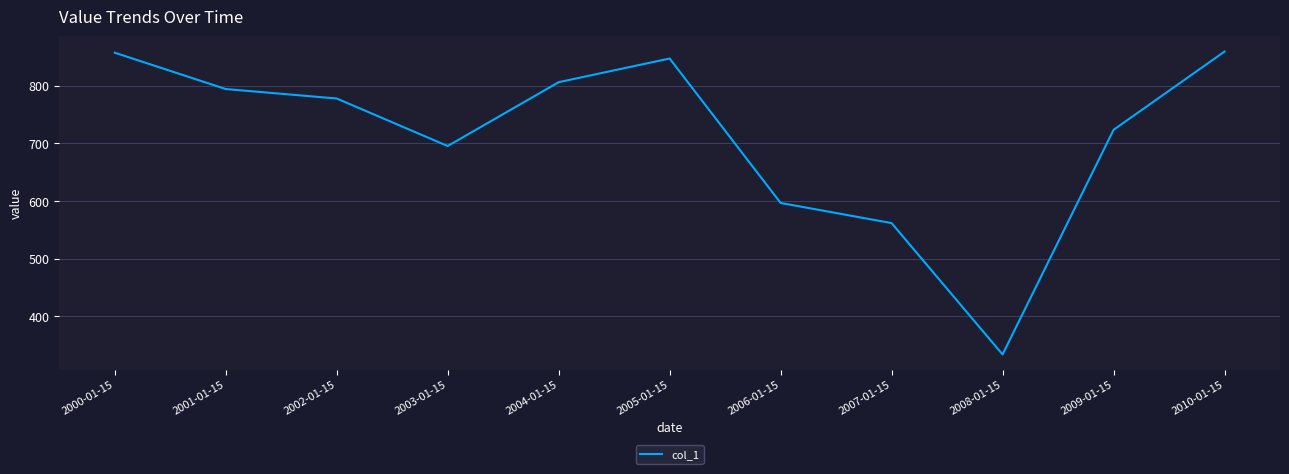

What is the average value?

713.9